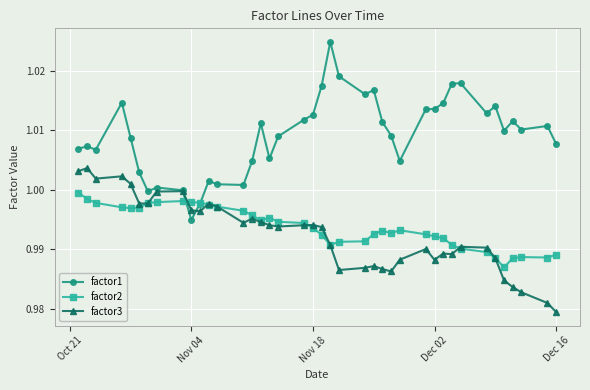

Rank the series by their maximum value, from highest to lowest.

factor1, factor3, factor2